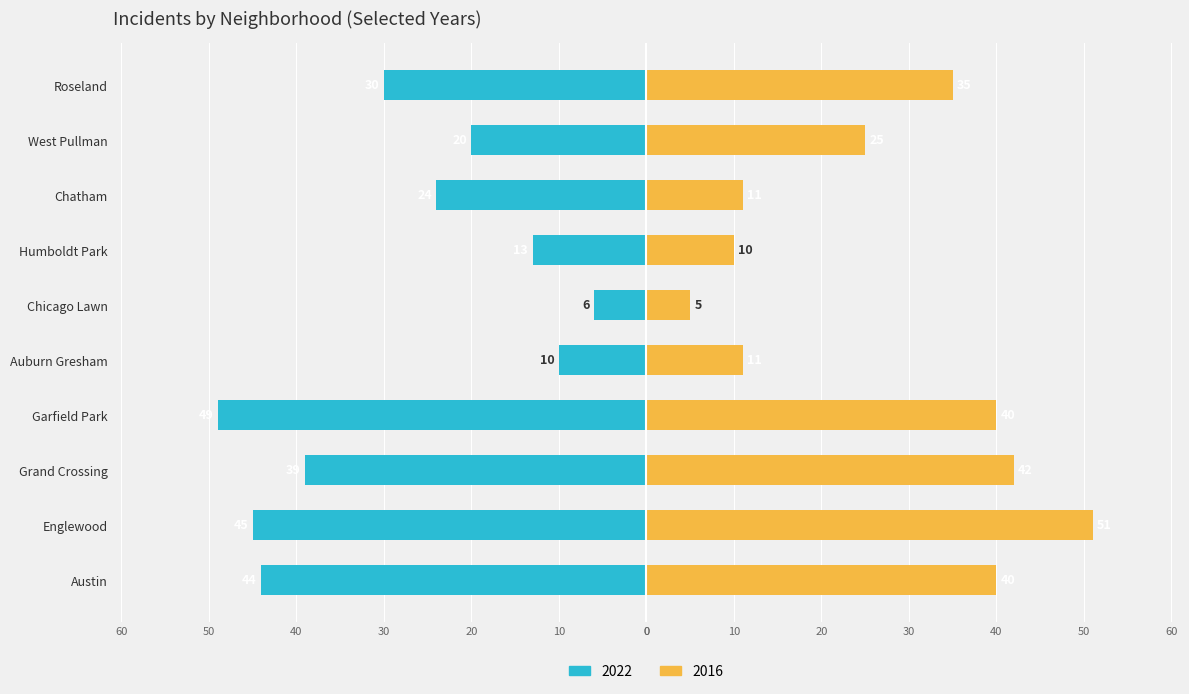

Rank the series by their maximum value, from highest to lowest.

2016, 2022